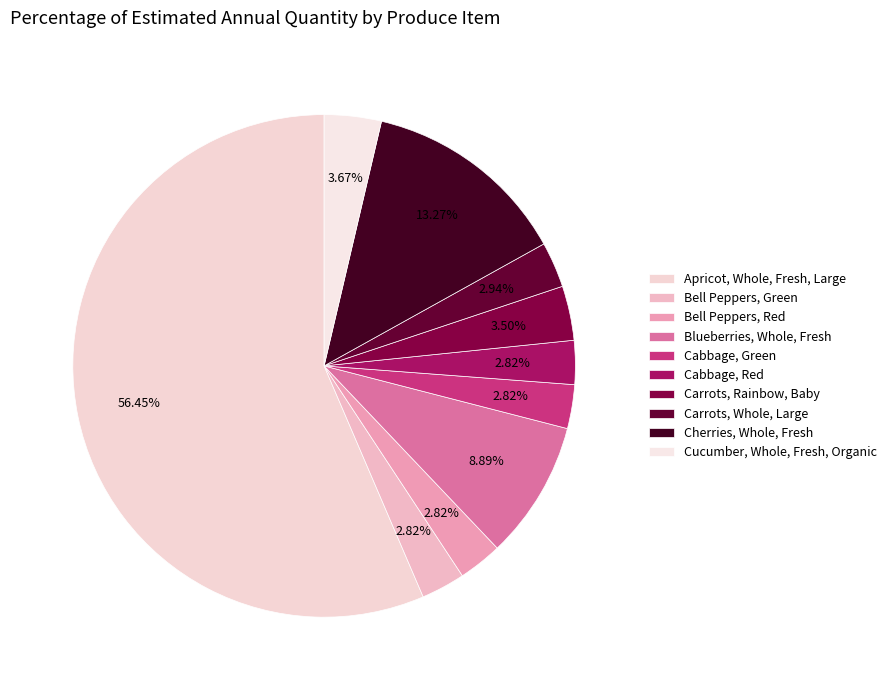

What is the change in value from Bell Peppers, Green to Carrots, Rainbow, Baby?

+240